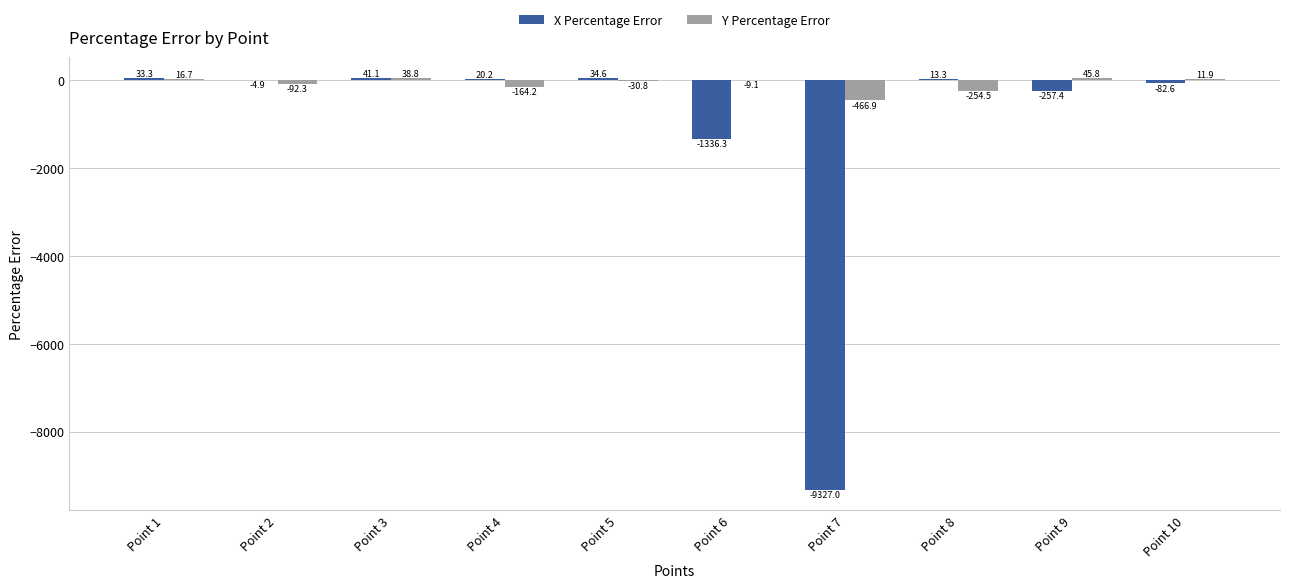

True or false: X Percentage Error has a value of 33.3 at Point 1.

True